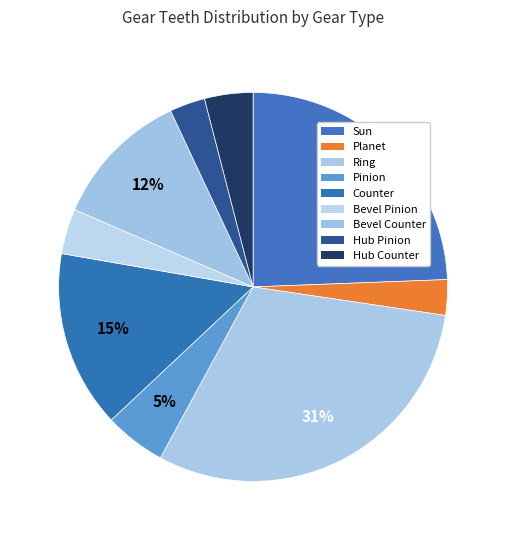

What percentage is NOT represented by Sun?

75.6%